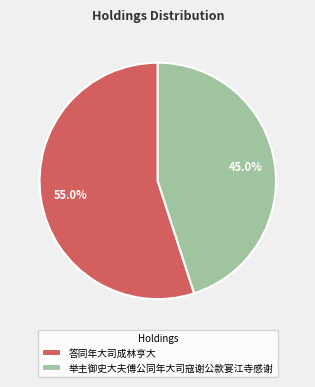

Is it true that 答同年大司成林亨大 is 55% of the pie?

True